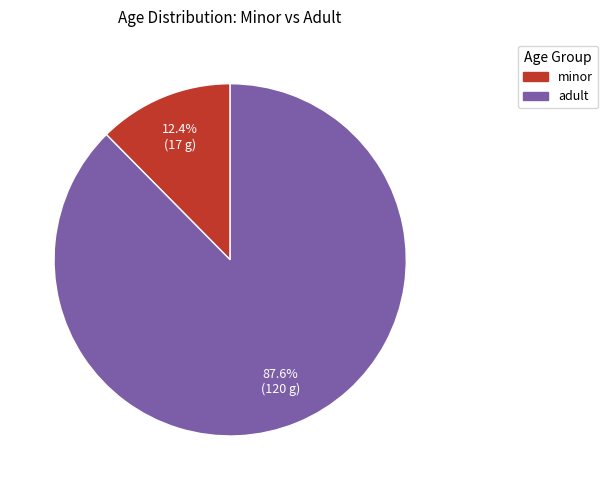

Is there a majority slice in this chart?

Yes